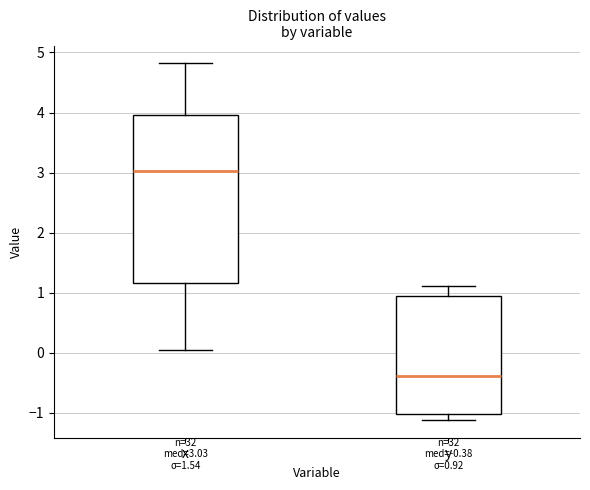

Comparing the boxes themselves (not the whiskers), which one is the tallest?

x